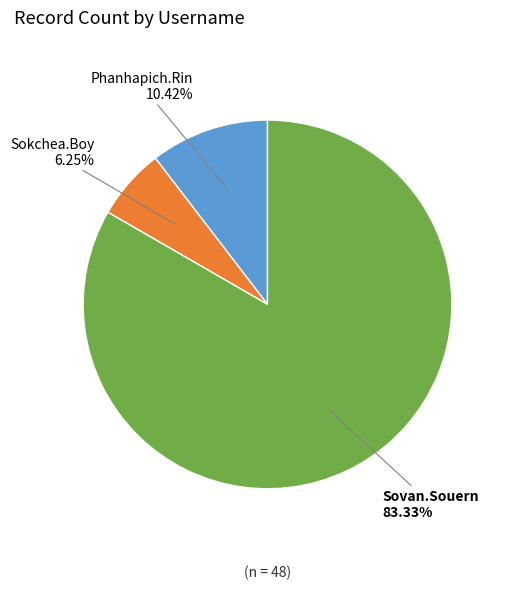

Is it true that Phanhapich.Rin is 1% of the pie?

False